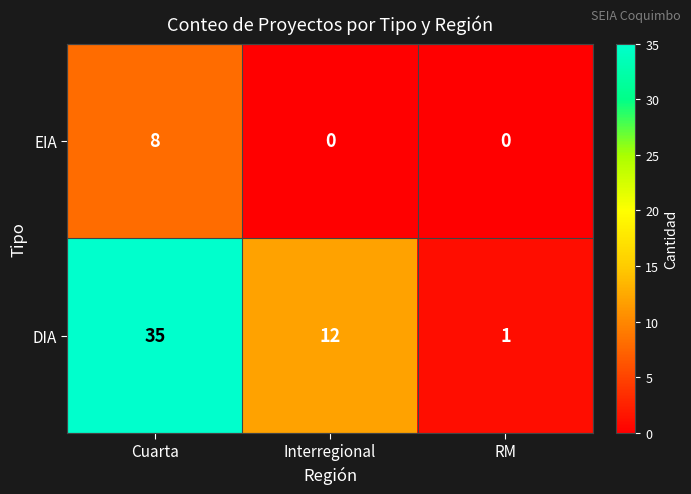

Which series has the largest range (max minus min)?

DIA